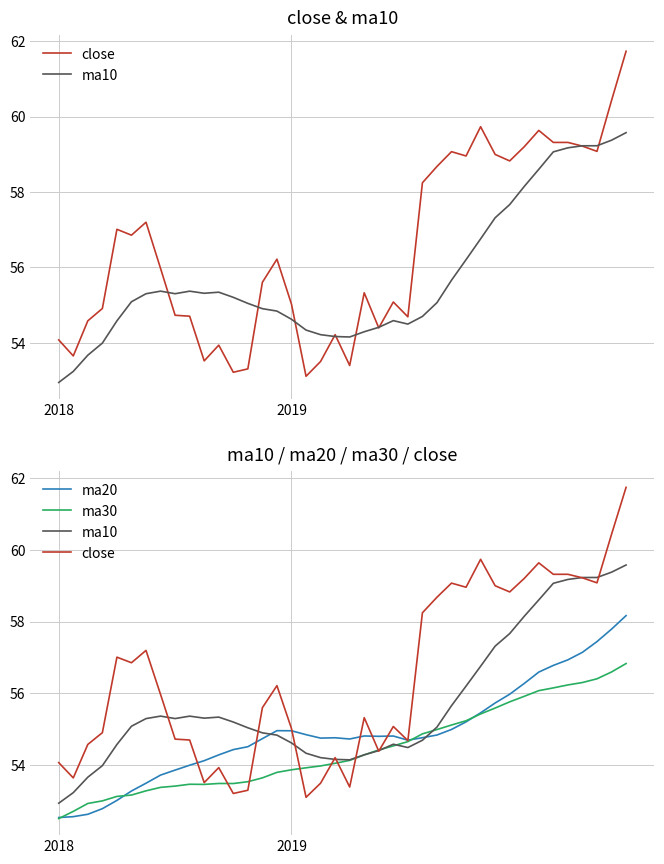

What is the total value across all series at 38?

234.2